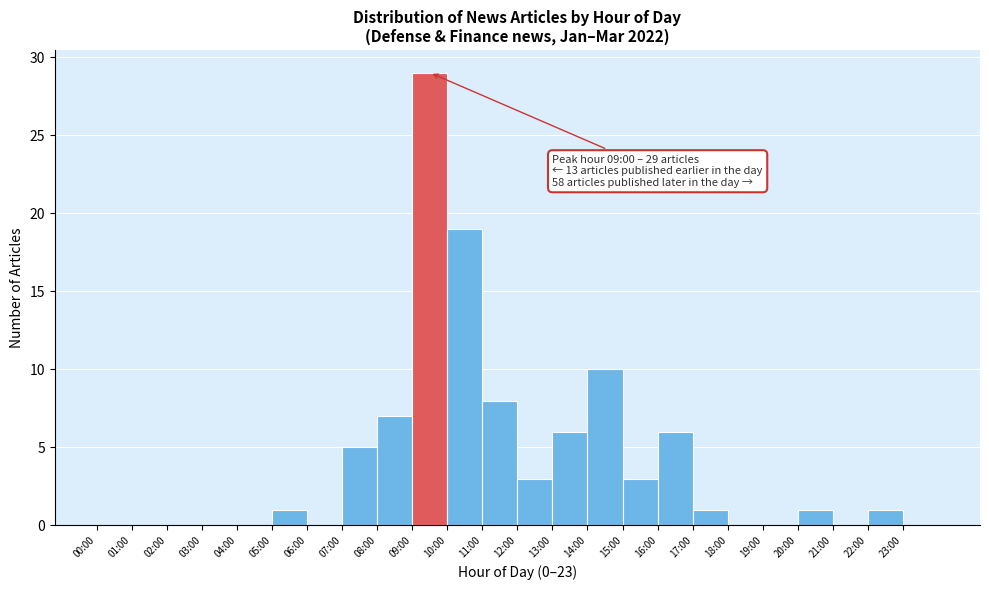

Reading left to right, transcribe all the data shown in this chart.

00:00=0	01:00=0	02:00=0	03:00=0	04:00=0	05:00=1	06:00=0	07:00=5	08:00=7	09:00=29	10:00=19	11:00=8	12:00=3	13:00=6	14:00=10	15:00=3	16:00=6	17:00=1	18:00=0	19:00=0	20:00=1	21:00=0	22:00=1	23:00=0